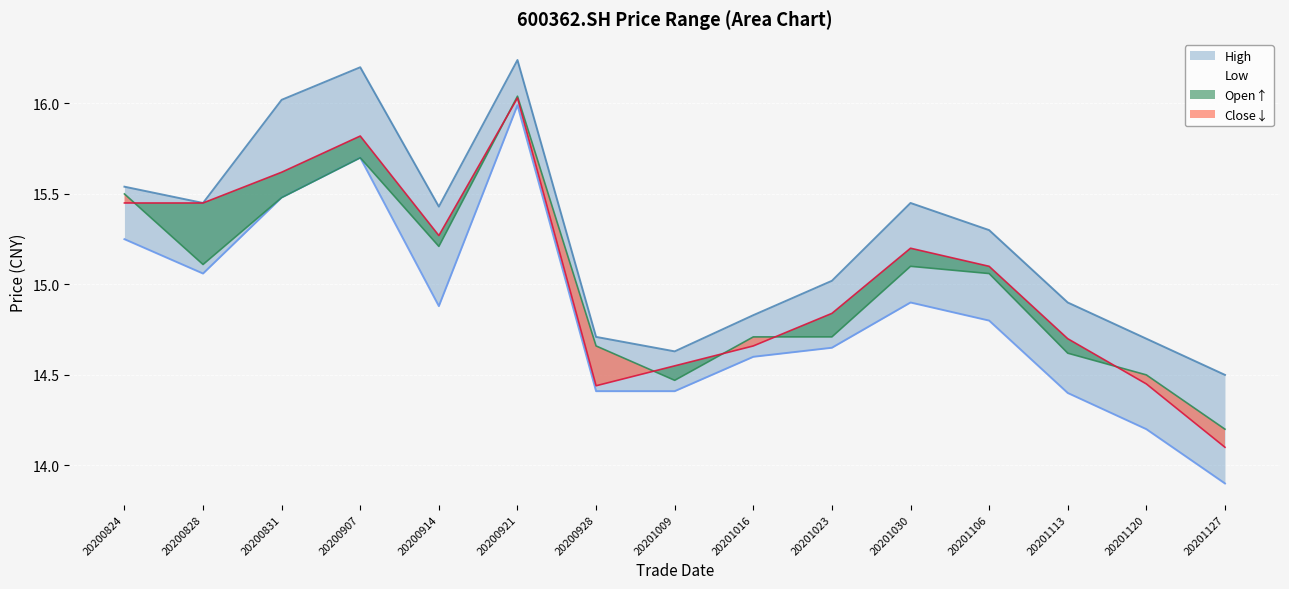

Count the number of data series in this chart.

4